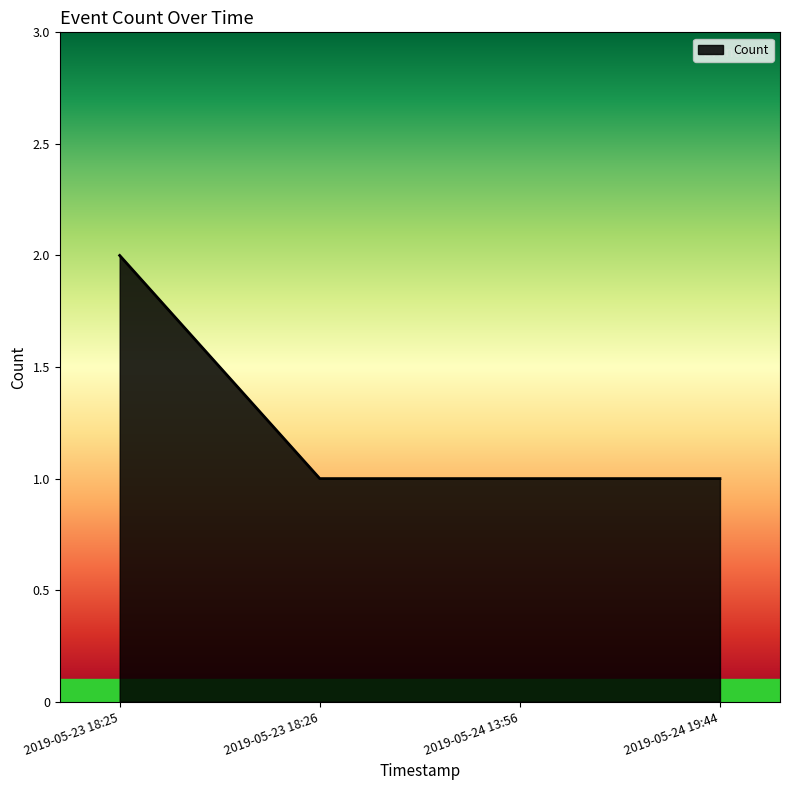

Reading left to right, transcribe all the data shown in this chart.

2	1	1	1